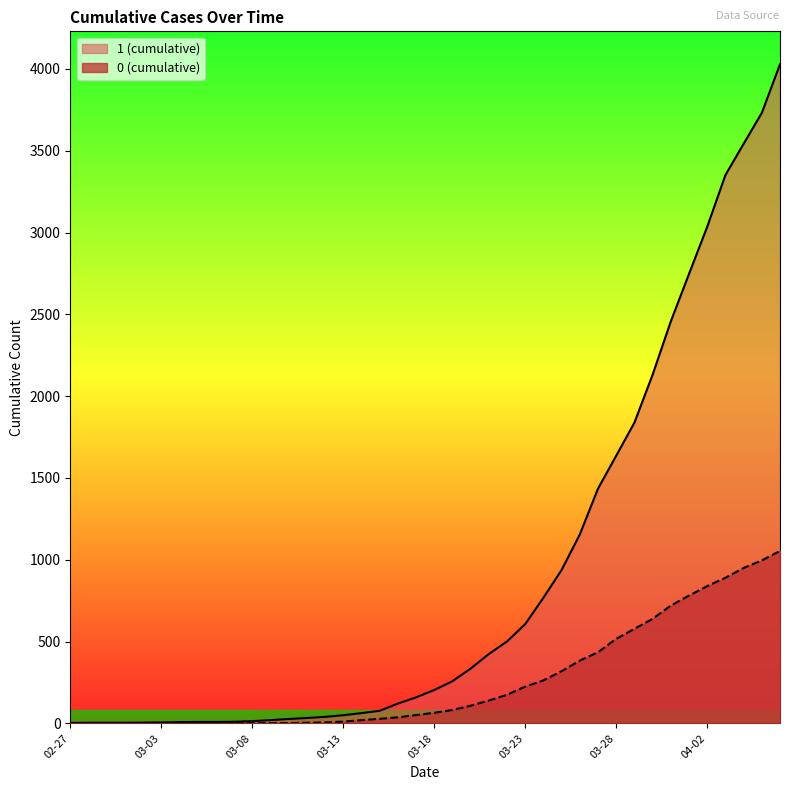

Rank the series by their average value, from highest to lowest.

1 (cumulative), 0 (cumulative)